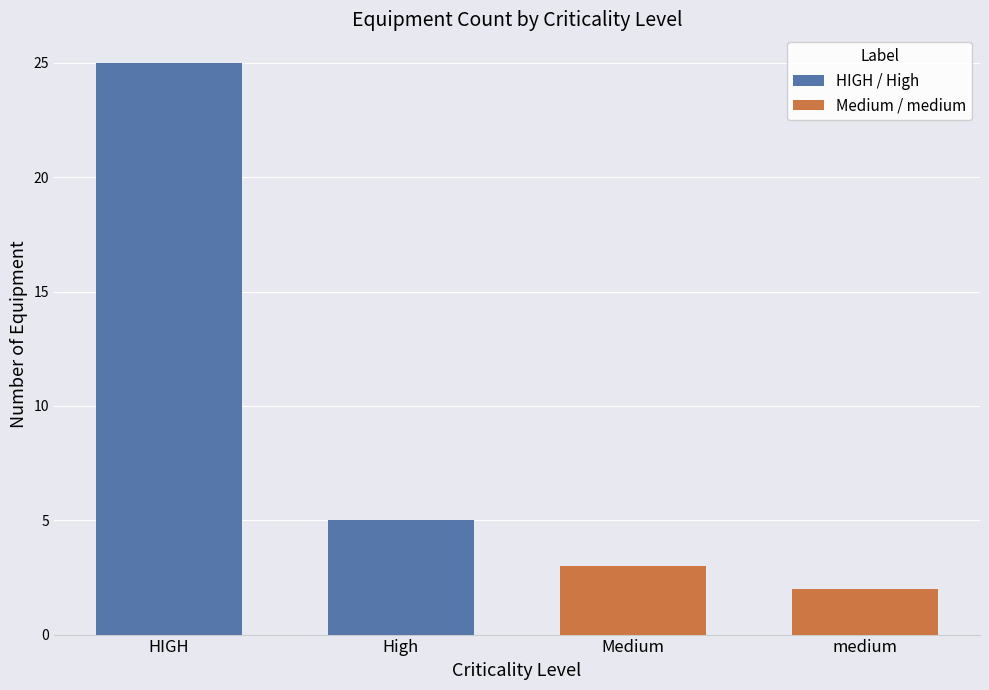

What position from the right is medium?

1